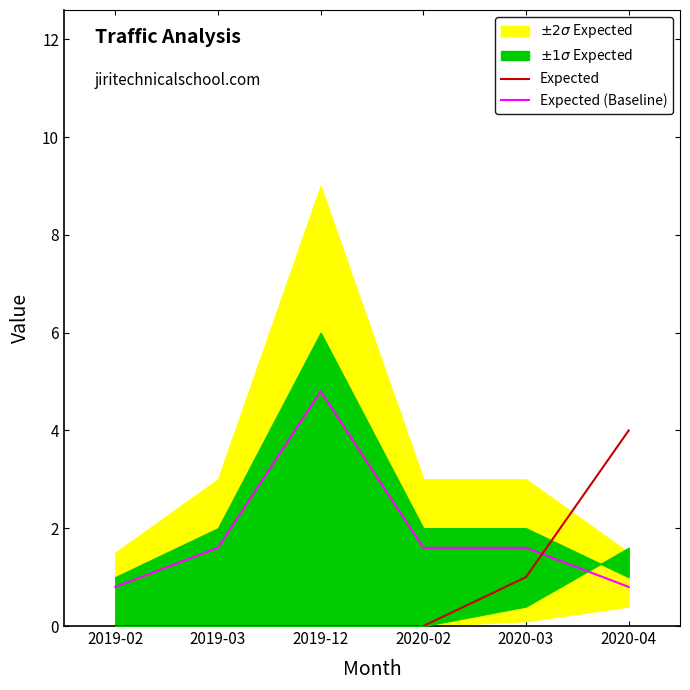

What is the maximum value for Expected?

4.0